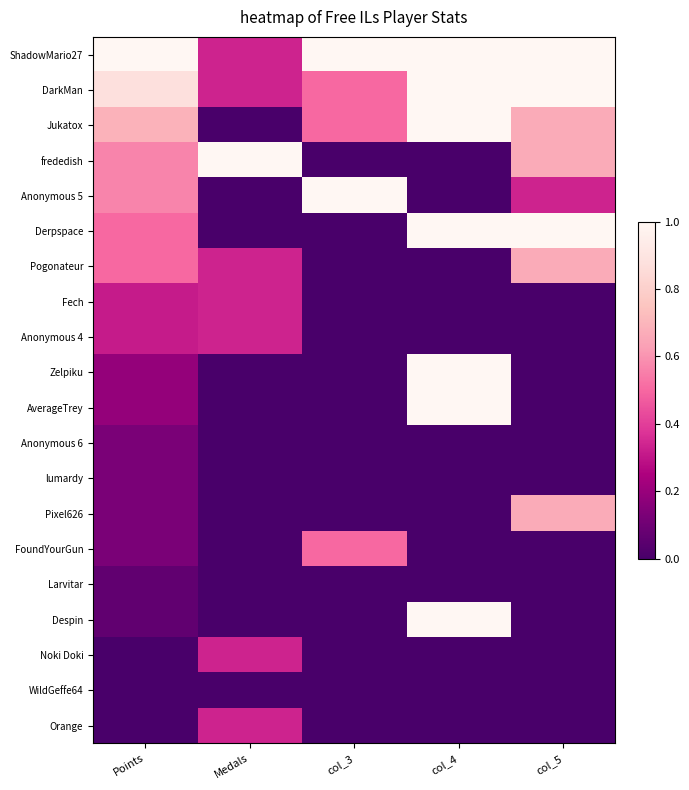

What is the difference between the highest and lowest values at col_4?

1.0